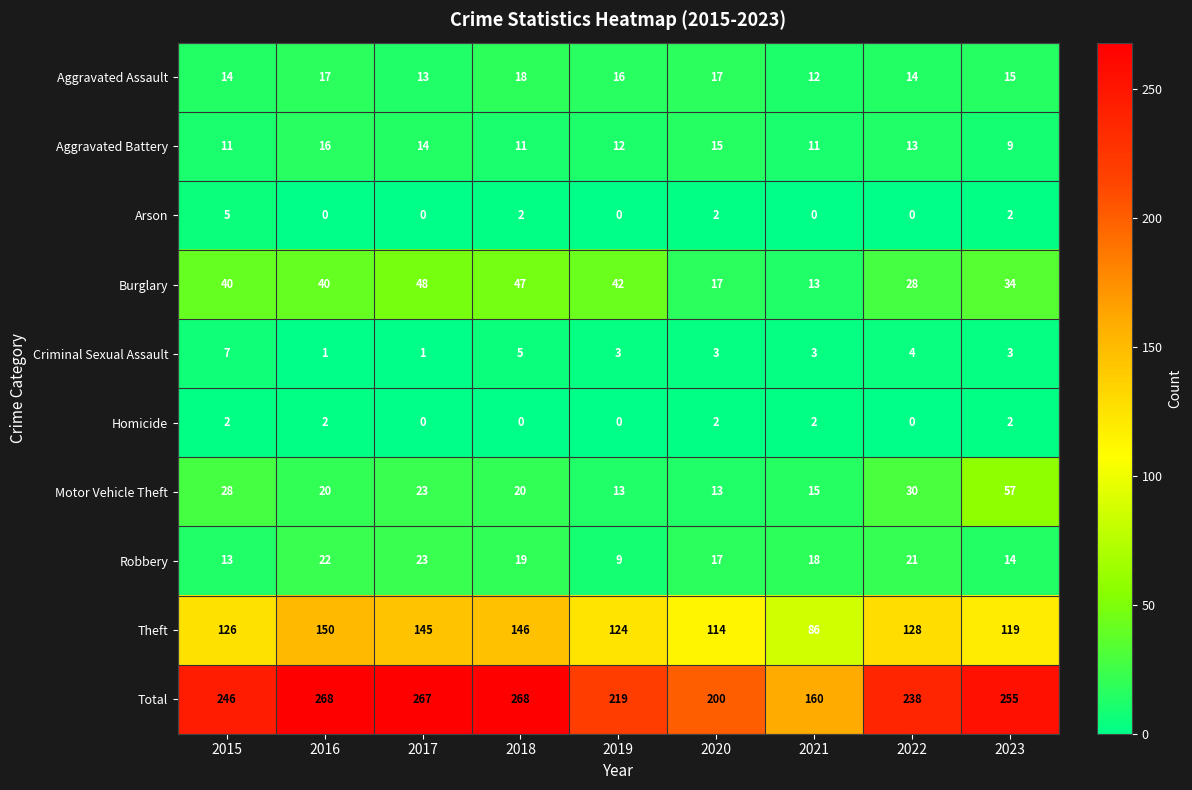

True or false: Burglary has a value of 10 at 2023.

False